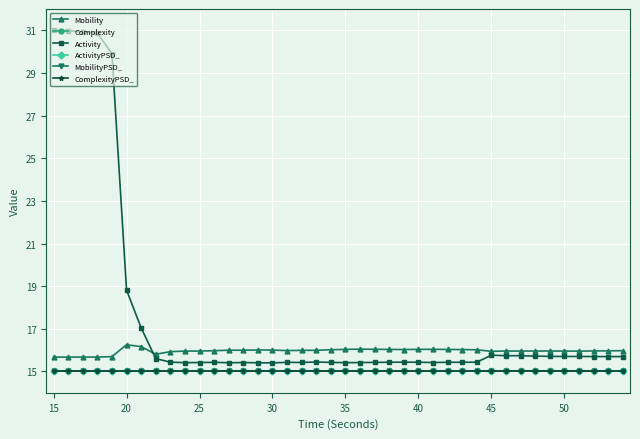

True or false: ActivityPSD_ has more than 2 interior local peaks.

True